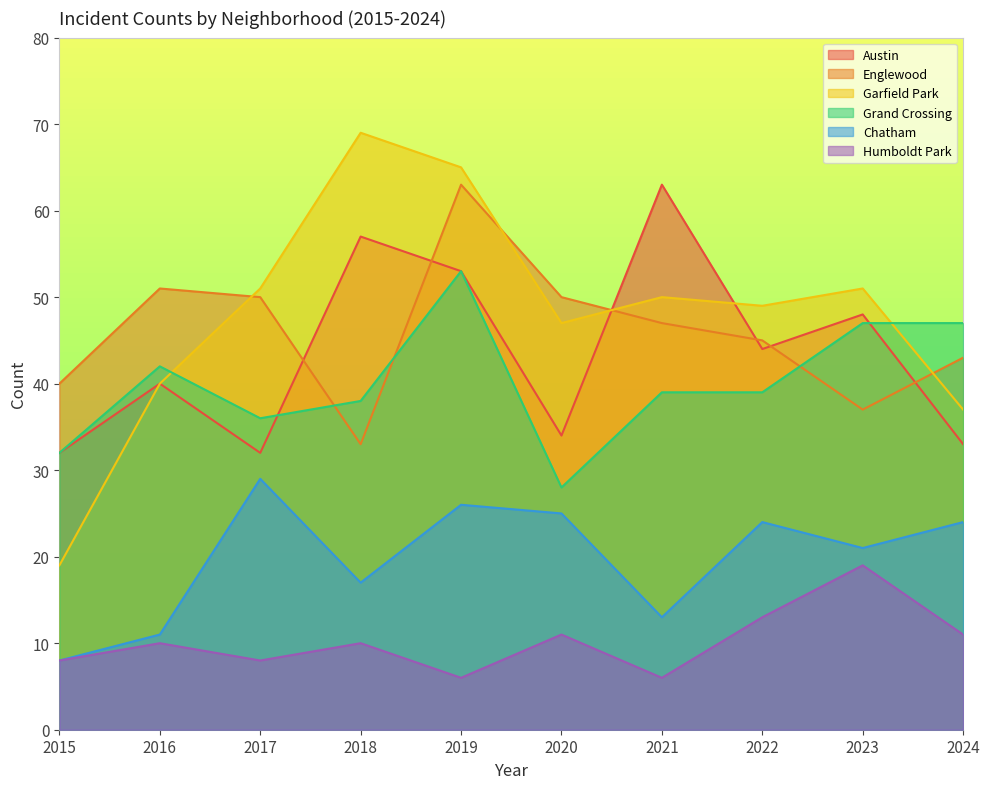

True or false: Garfield Park and Humboldt Park cross at least once.

False